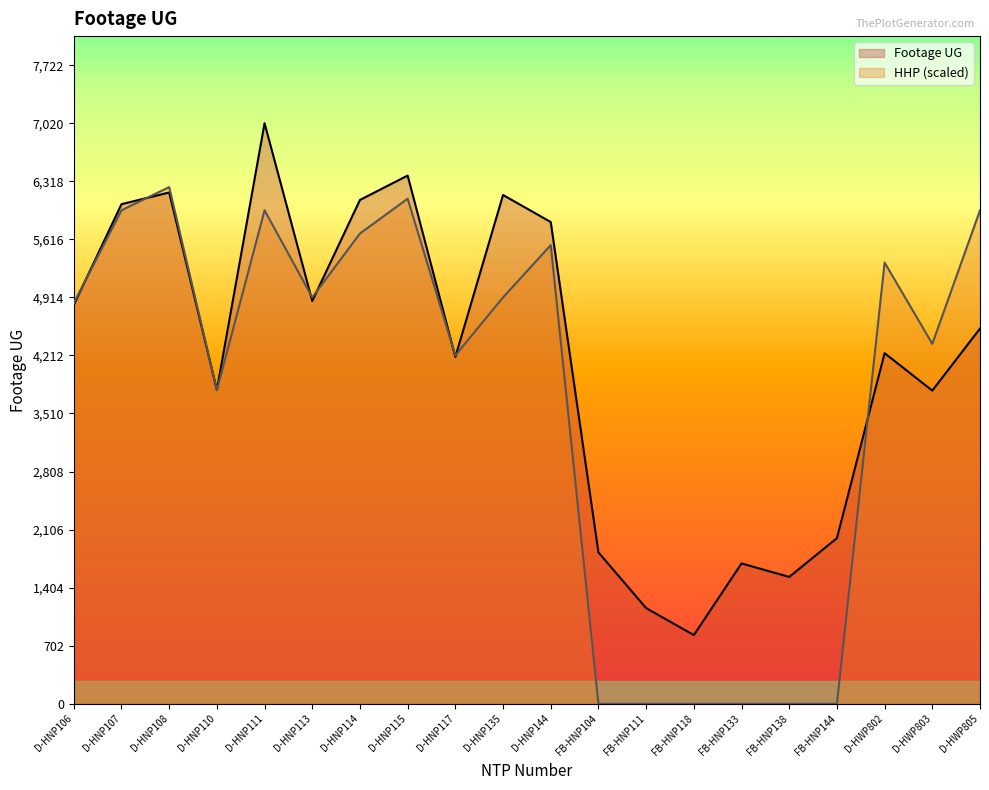

Reading left to right, transcribe all the data shown in this chart.

Footage UG: D-HNP106=4822.0	D-HNP107=6041.0	D-HNP108=6182.0	D-HNP110=3796.0	D-HNP111=7020.0	D-HNP113=4870.0	D-HNP114=6092.0	D-HNP115=6387.0	D-HNP117=4194.0	D-HNP135=6152.0	D-HNP144=5825.0	FB-HNP104=1831.0	FB-HNP111=1157.0	FB-HNP118=831.0	FB-HNP133=1697.0	FB-HNP138=1534.0	FB-HNP144=2003.0	D-HWP802=4239.0	D-HWP803=3787.0	D-HWP805=4537.0
HHP: D-HNP106=4843.8	D-HNP107=5967.0	D-HNP108=6247.8	D-HNP110=3790.8	D-HNP111=5967.0	D-HNP113=4914.0	D-HNP114=5686.2	D-HNP115=6107.4	D-HNP117=4212.0	D-HNP135=4914.0	D-HNP144=5545.8	FB-HNP104=0.0	FB-HNP111=0.0	FB-HNP118=0.0	FB-HNP133=0.0	FB-HNP138=0.0	FB-HNP144=0.0	D-HWP802=5335.2	D-HWP803=4352.4	D-HWP805=5967.0